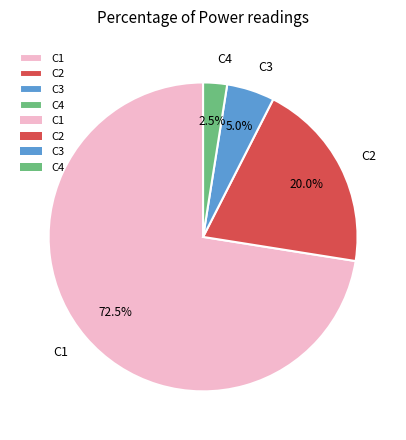

Rank the categories by value from lowest to highest.

C4, C3, C2, C1